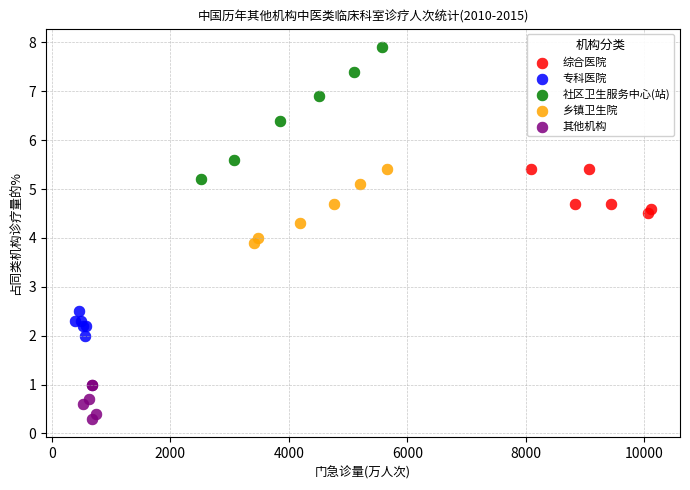

Which series contains the highest Y value?

社区卫生服务中心(站)